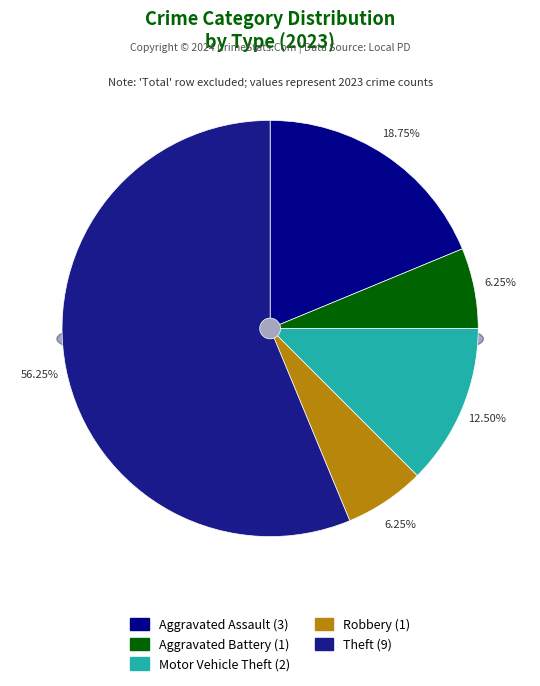

What is the ratio of the value at Aggravated Battery to the value at Motor Vehicle Theft?

0.5